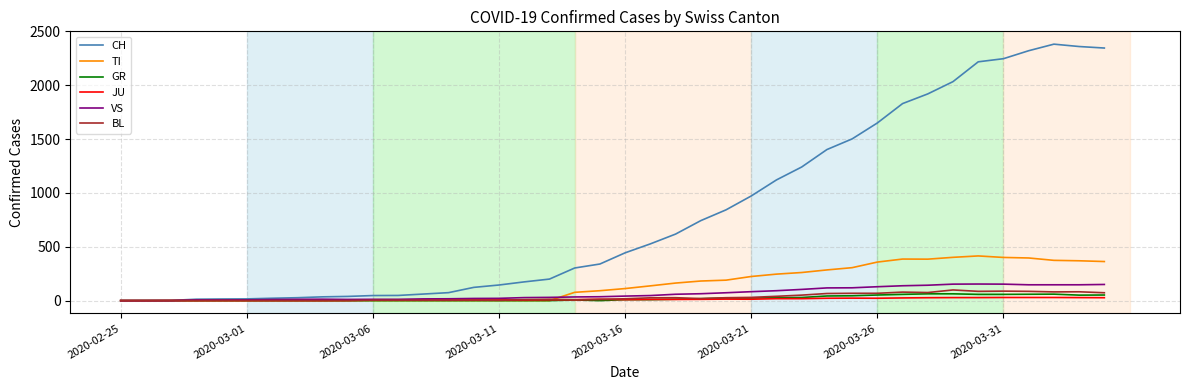

What is the maximum value for TI?

415